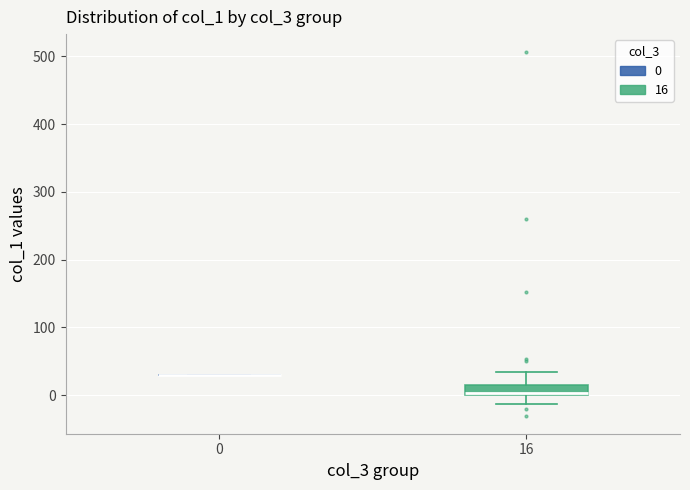

Comparing the boxes themselves (not the whiskers), which one is the tallest?

16